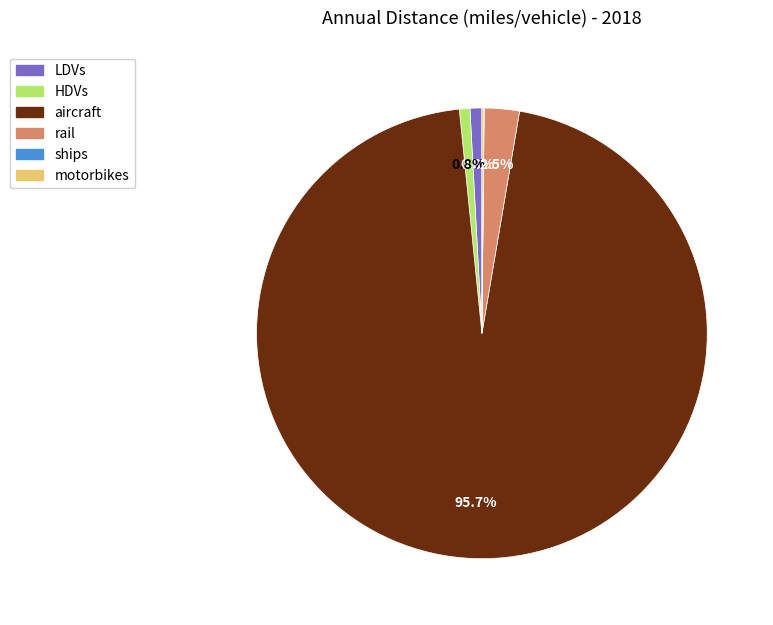

Combined, do LDVs and aircraft account for over 50%?

Yes